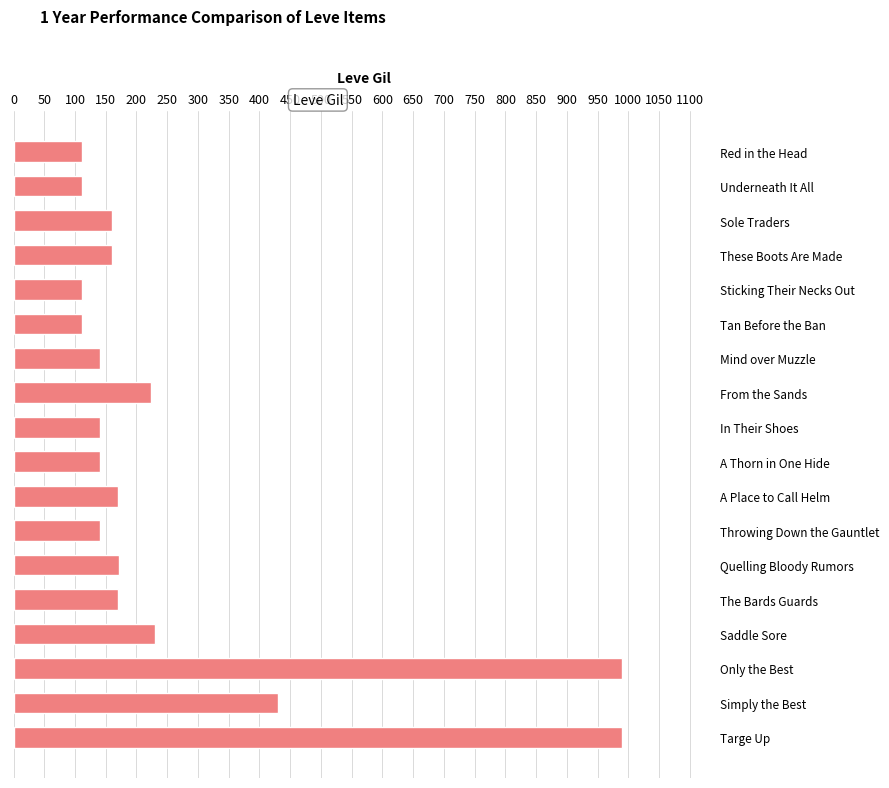

At which label is the value closest to 551?

Simply the Best